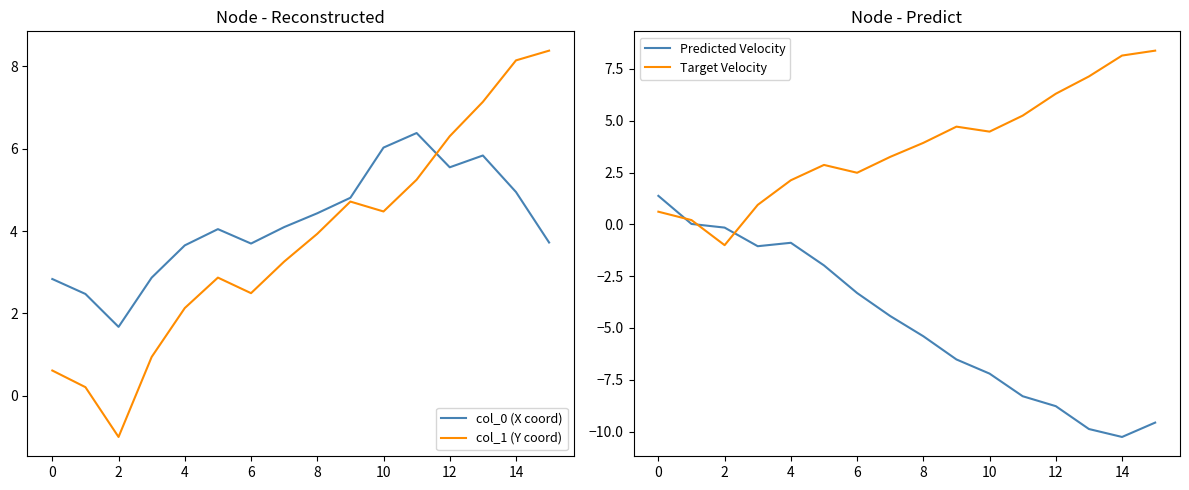

How many values in Predicted Velocity are below zero?

14